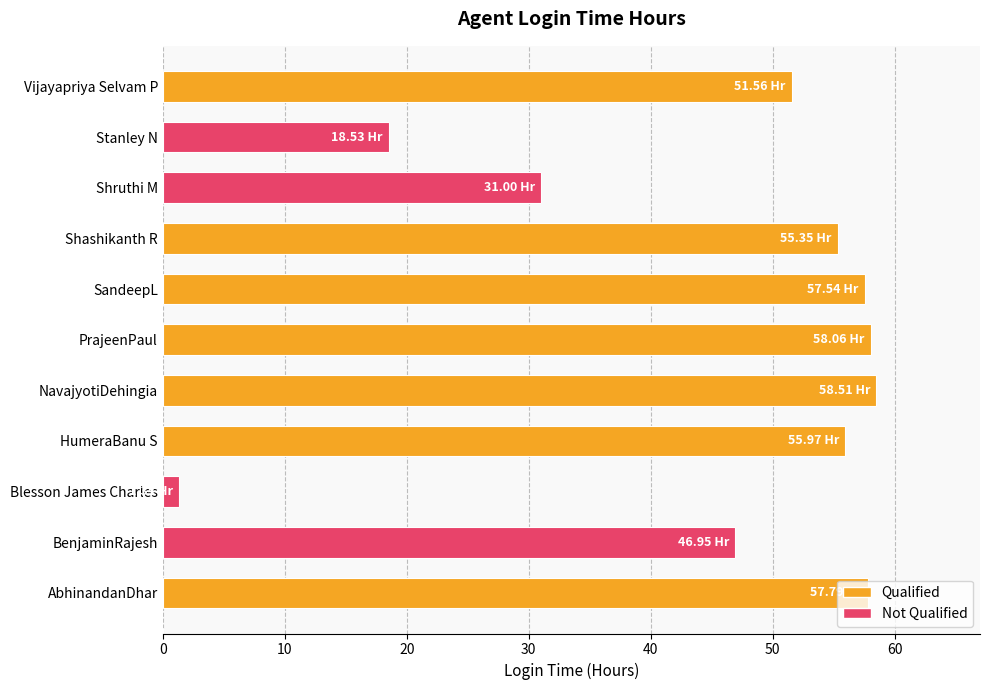

Approximately how many times larger is the value at HumeraBanu S compared to Shashikanth R?

1.0